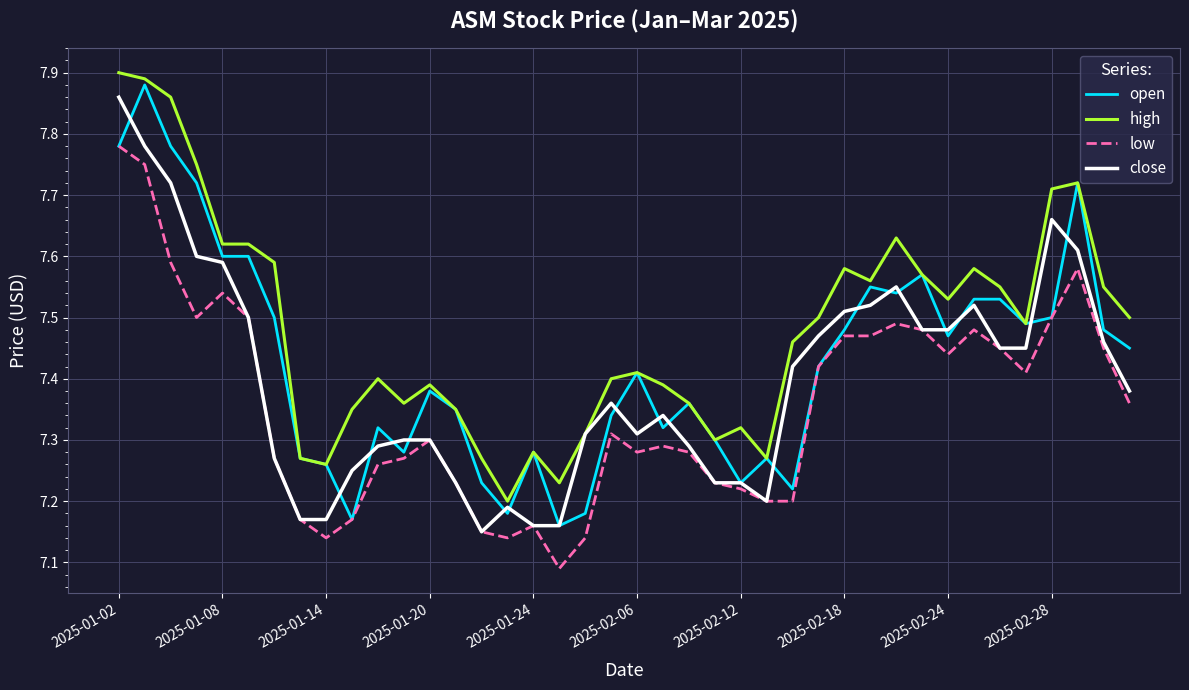

Rank the series by their average value, from highest to lowest.

high, open, close, low